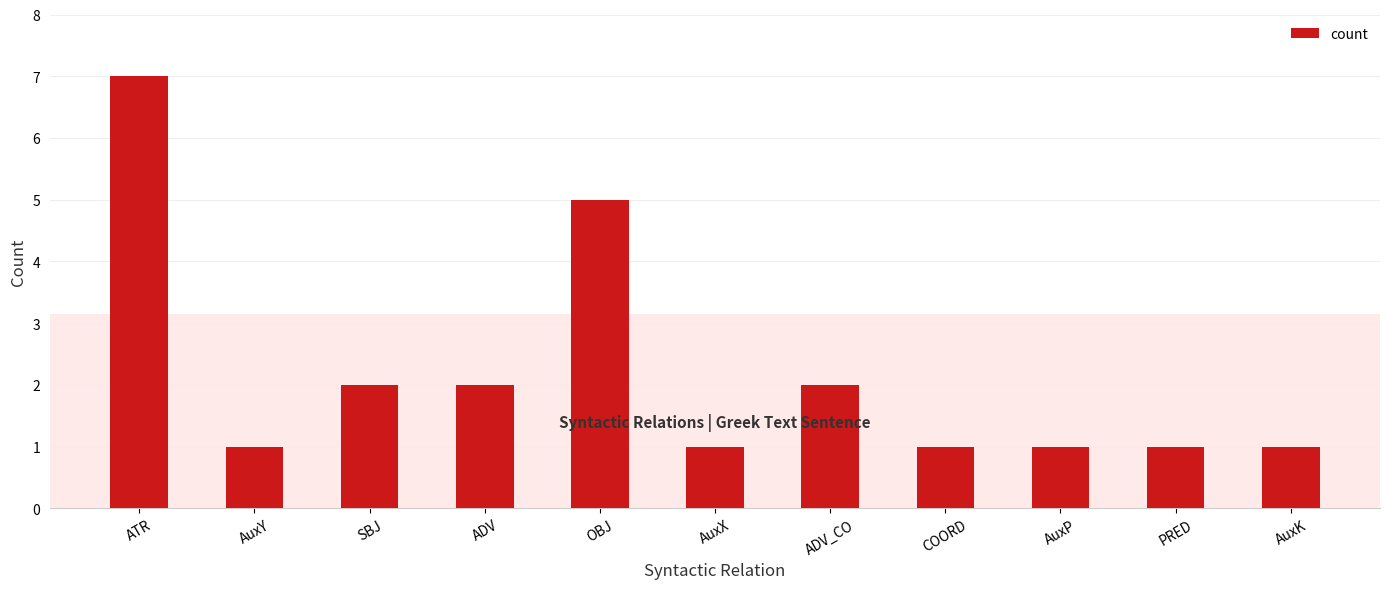

What is the change in value from ATR to AuxP?

-6